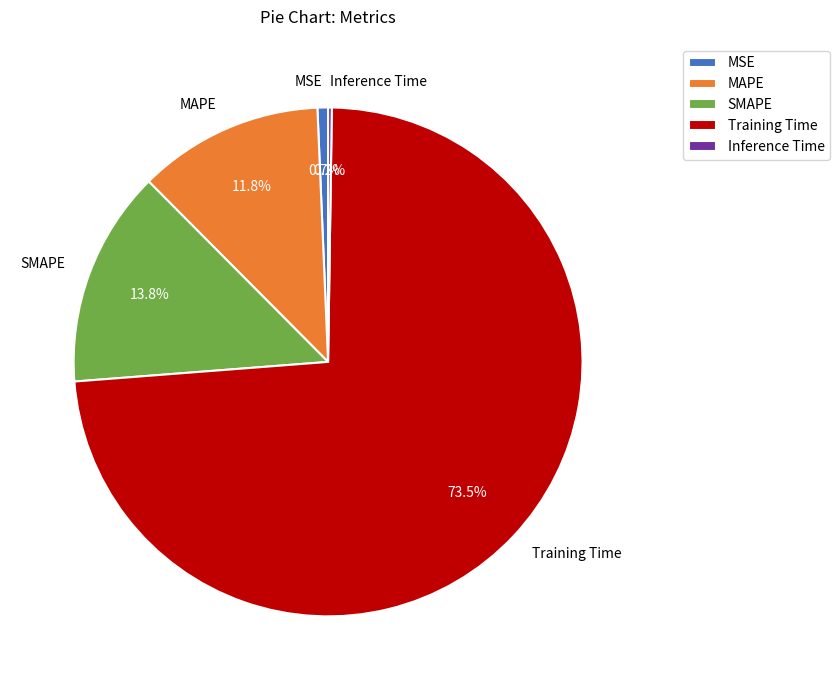

To the nearest percent, what is the average slice percentage?

20%